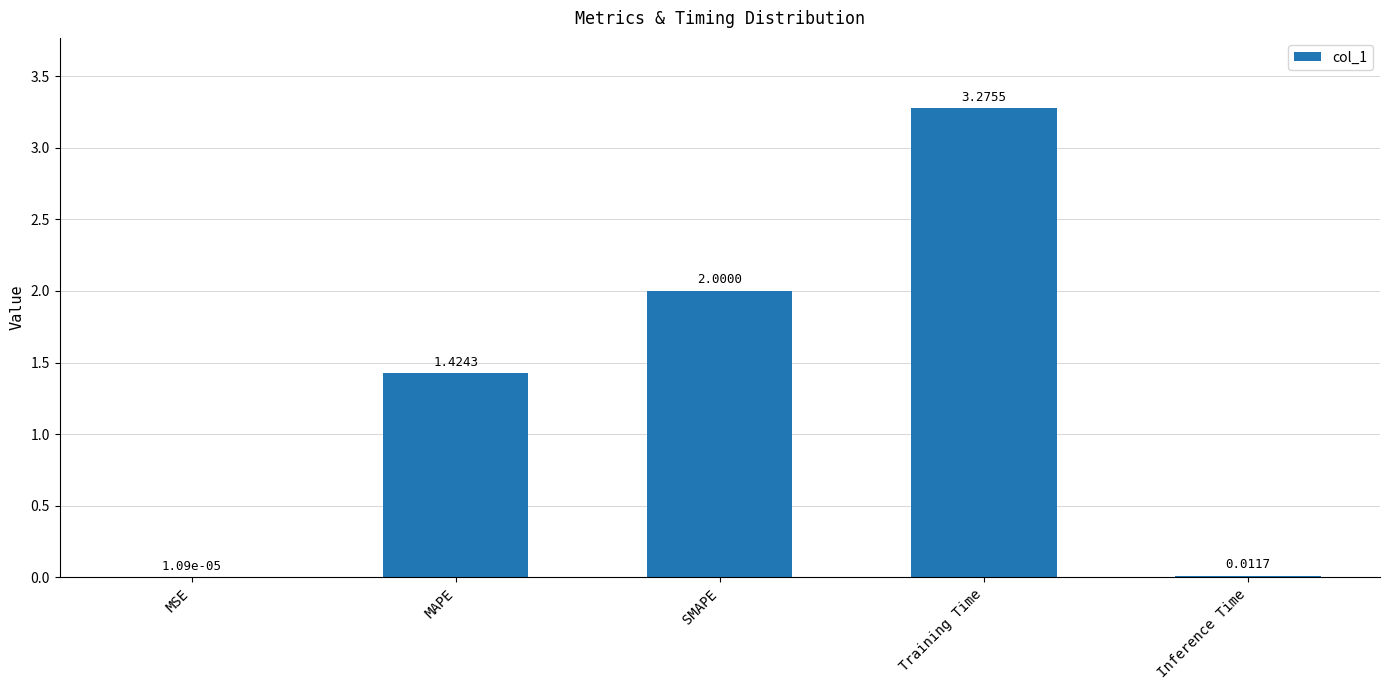

What is the sum of all values?

6.7